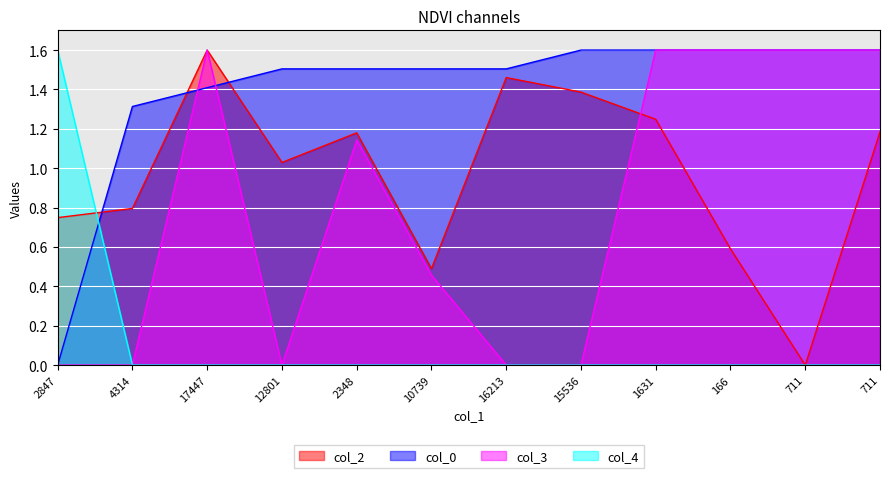

Reading left to right, list all the values displayed in this chart.

col_2: 0.7	0.8	1.6	1.0	1.2	0.5	1.5	1.4	1.2	0.6	0.0	1.2
col_0: 0.0	1.3	1.4	1.5	1.5	1.5	1.5	1.6	1.6	1.6	1.6	1.6
col_3: 0.0	0.0	1.6	0.0	1.1	0.5	0.0	0.0	1.6	1.6	1.6	1.6
col_4: 1.6	0.0	0.0	0.0	0.0	0.0	0.0	0.0	0.0	0.0	0.0	0.0